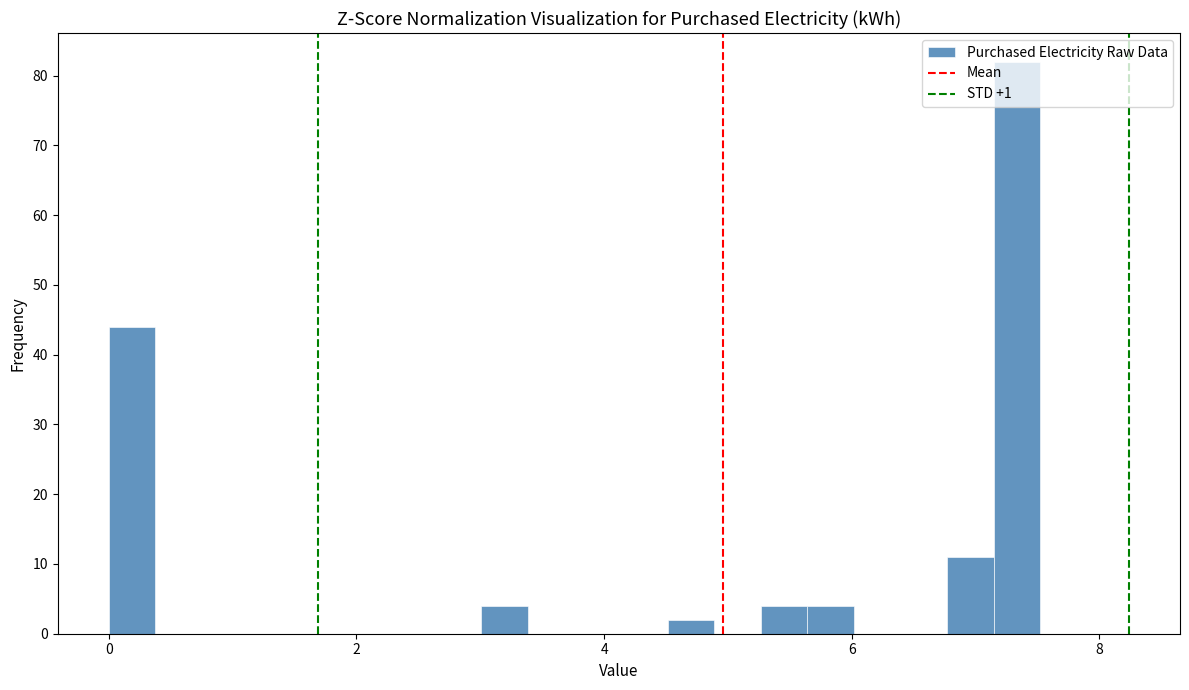

Read against the x-axis, roughly where is the centre of the tallest bar?

7.4